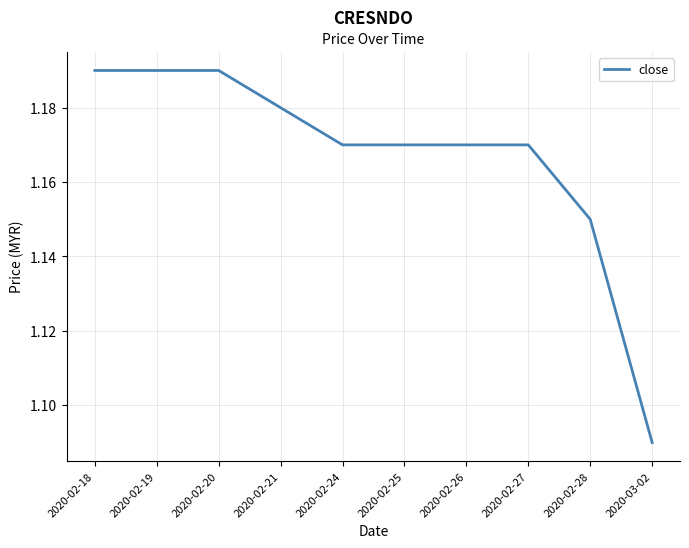

What is the sum of the values at 2020-02-18 and 2020-02-21?

2.4